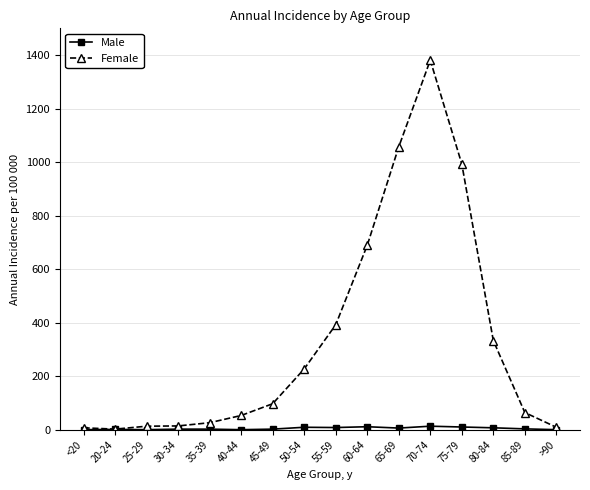

At which label does Female reach its peak?

70-74